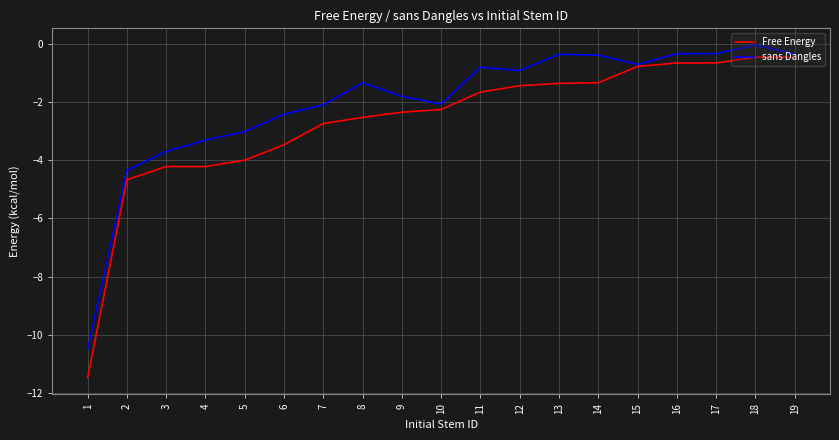

List the series in order of their overall mean, highest first.

sans Dangles, Free Energy